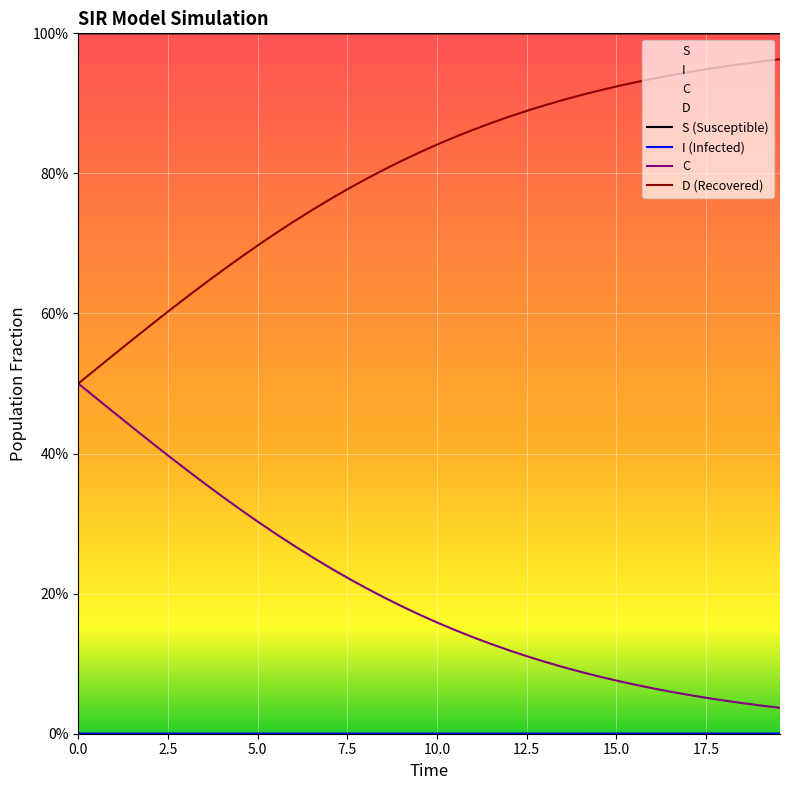

What is the difference between the maximum and minimum values in the D (Recovered) series?

0.5